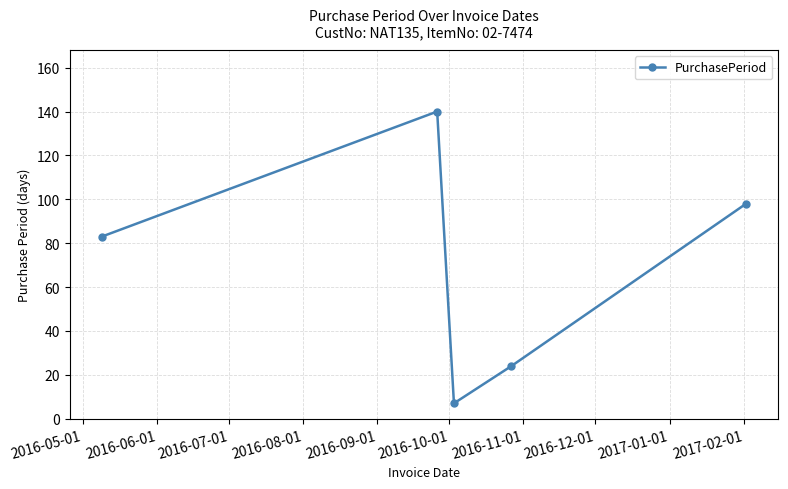

How many data points are less than 83?

2